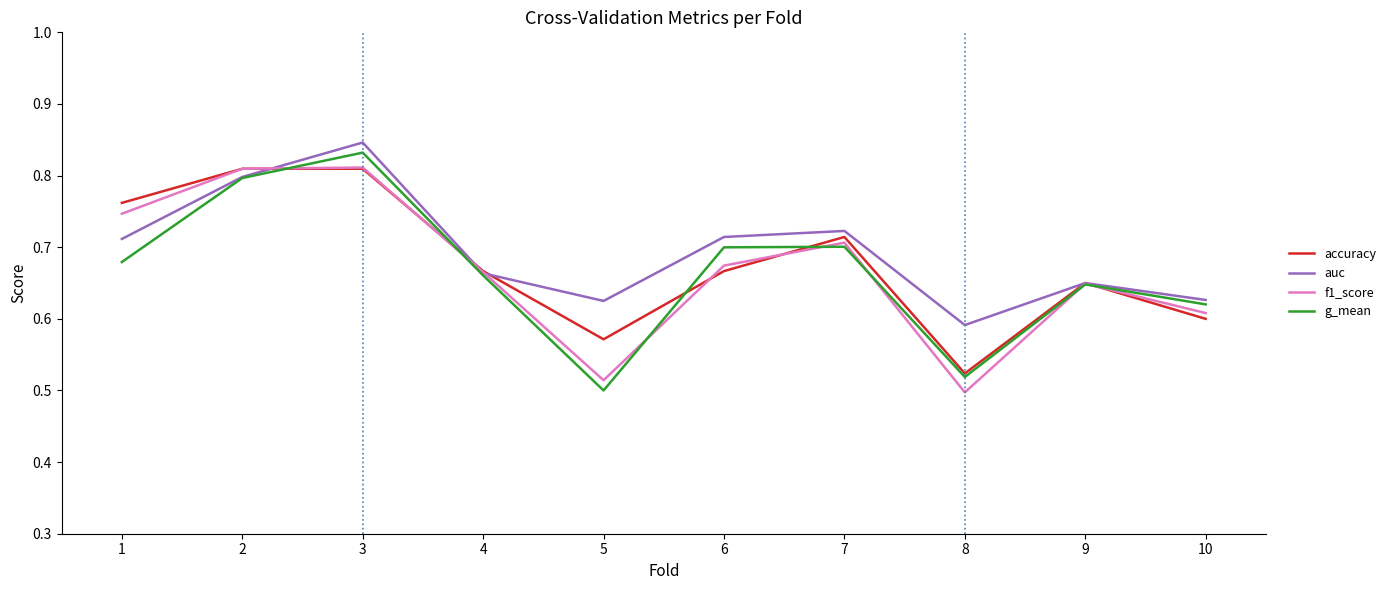

At which label does g_mean reach its minimum?

5